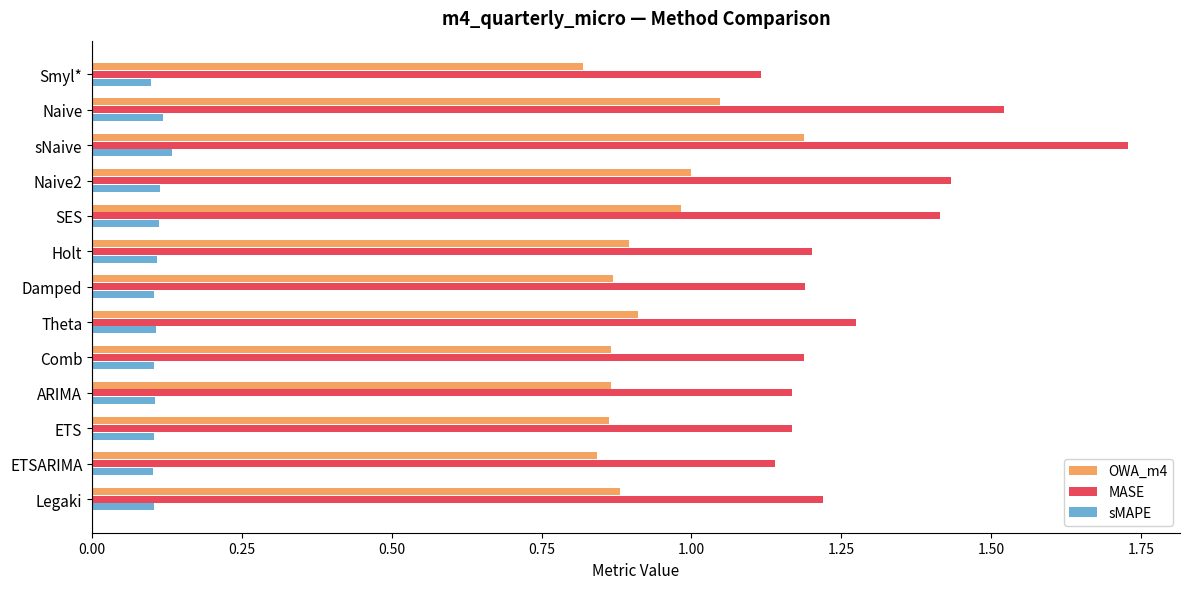

Rank the series by their maximum value, from lowest to highest.

sMAPE, OWA_m4, MASE